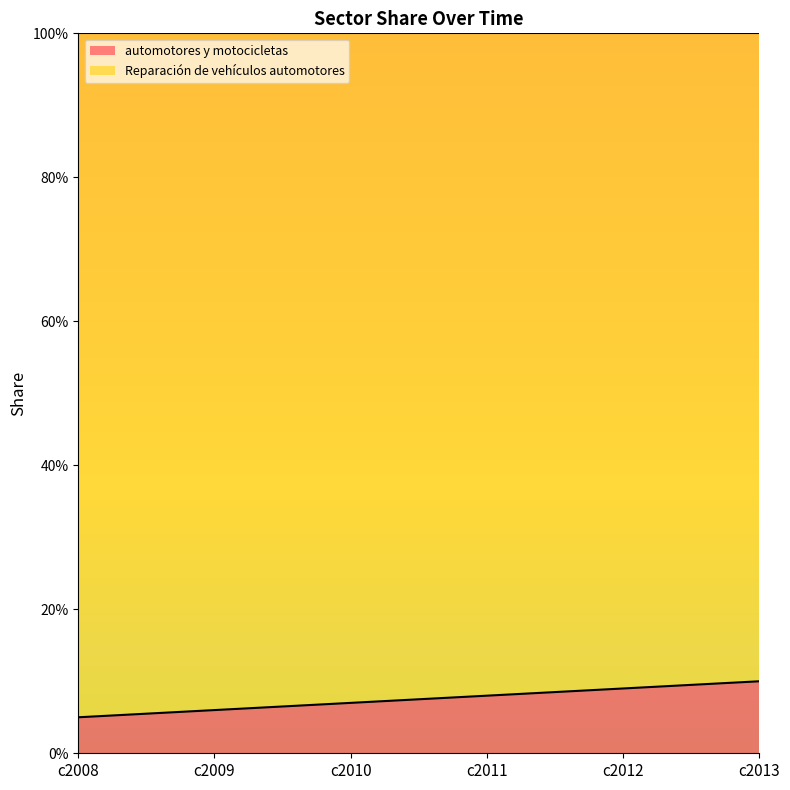

At which category does the chart reach its peak across all series?

c2013